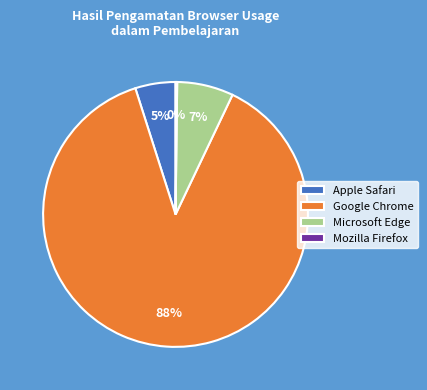

Which category has the biggest portion of the pie?

Google Chrome